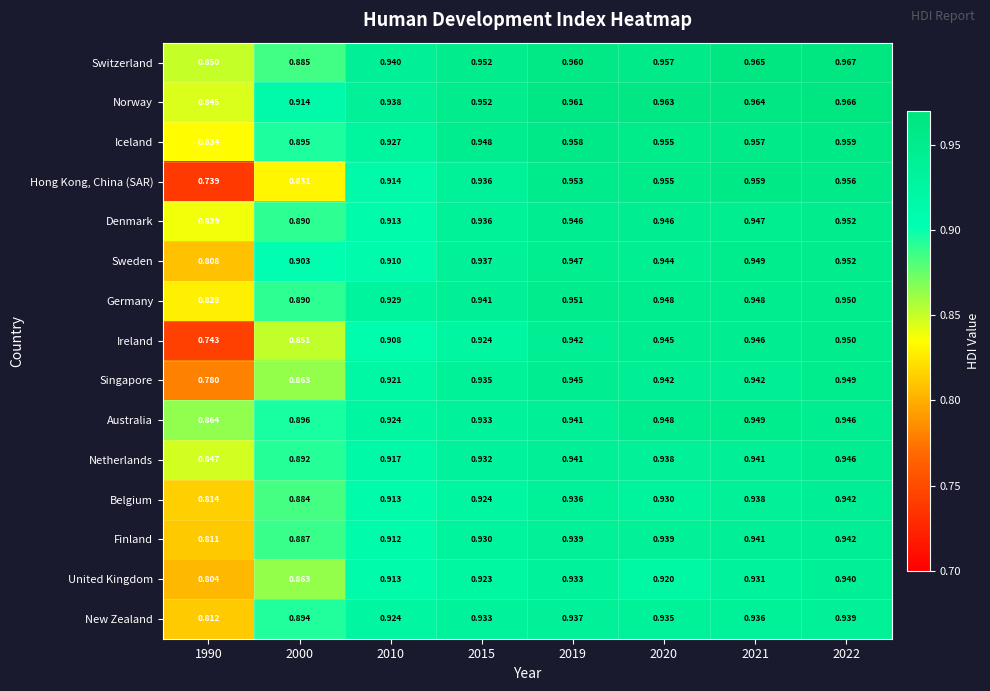

Is the value of Switzerland at 2022 greater than the value of New Zealand at 2015?

Yes